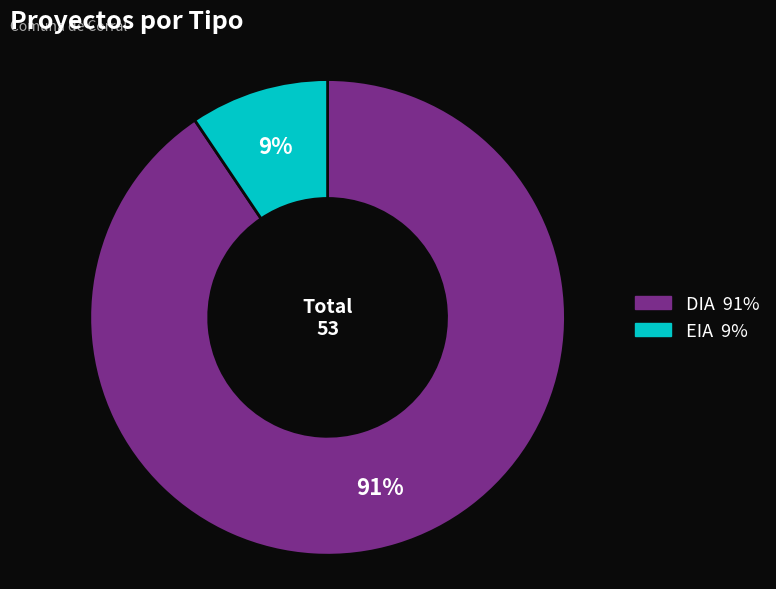

Do DIA and EIA together represent more than half of the pie?

Yes